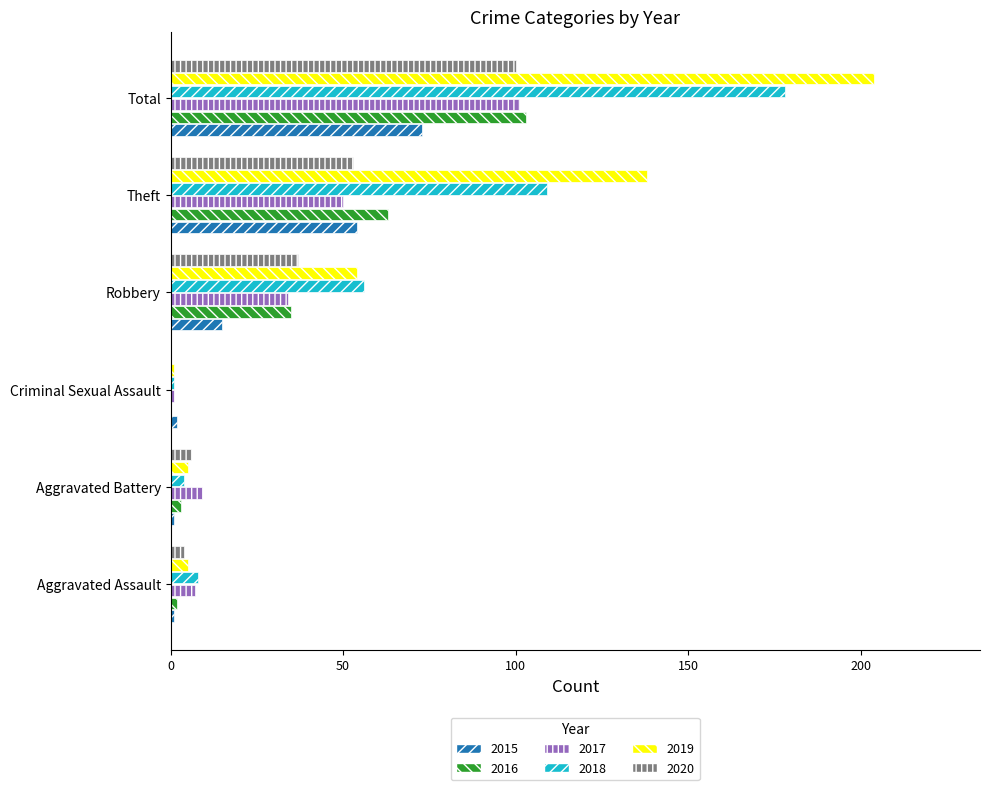

What is the sum of all 2020 values?

200